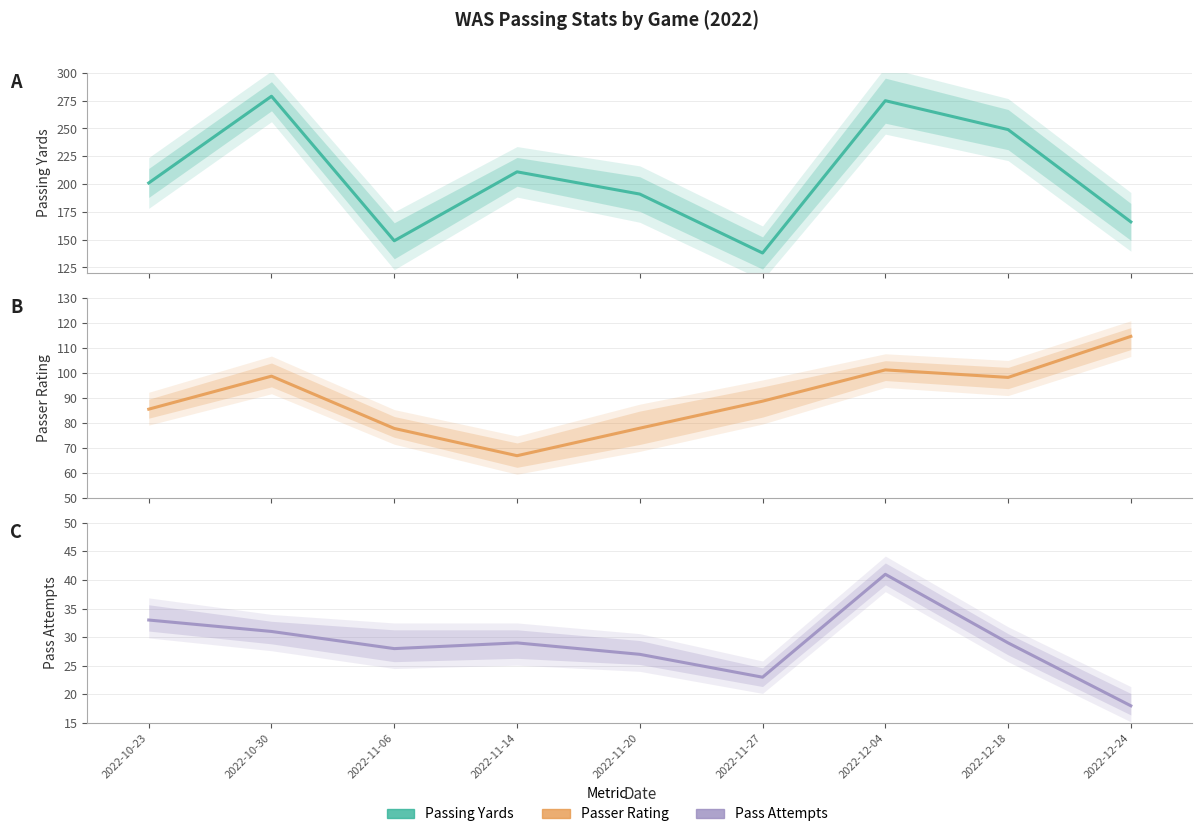

Reading left to right, transcribe all the data shown in this chart.

pass_yds: 201.0	279.0	149.0	211.0	191.0	138.0	275.0	249.0	166.0
rating: 85.5	98.7	77.8	66.9	77.9	88.7	101.2	98.2	114.6
att: 33.0	31.0	28.0	29.0	27.0	23.0	41.0	29.0	18.0